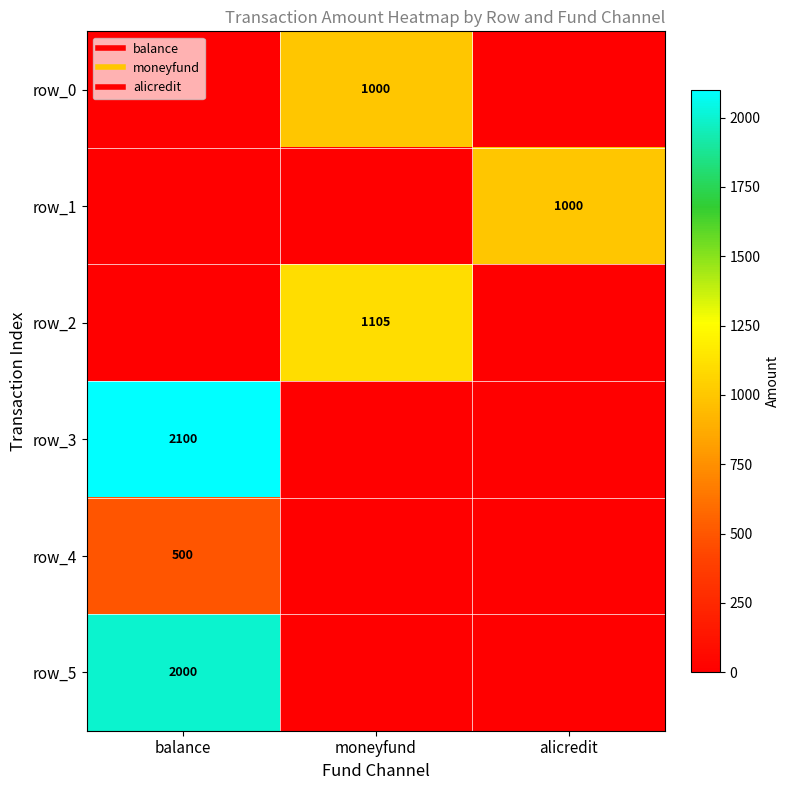

At which label is row_4 closest to 250?

balance